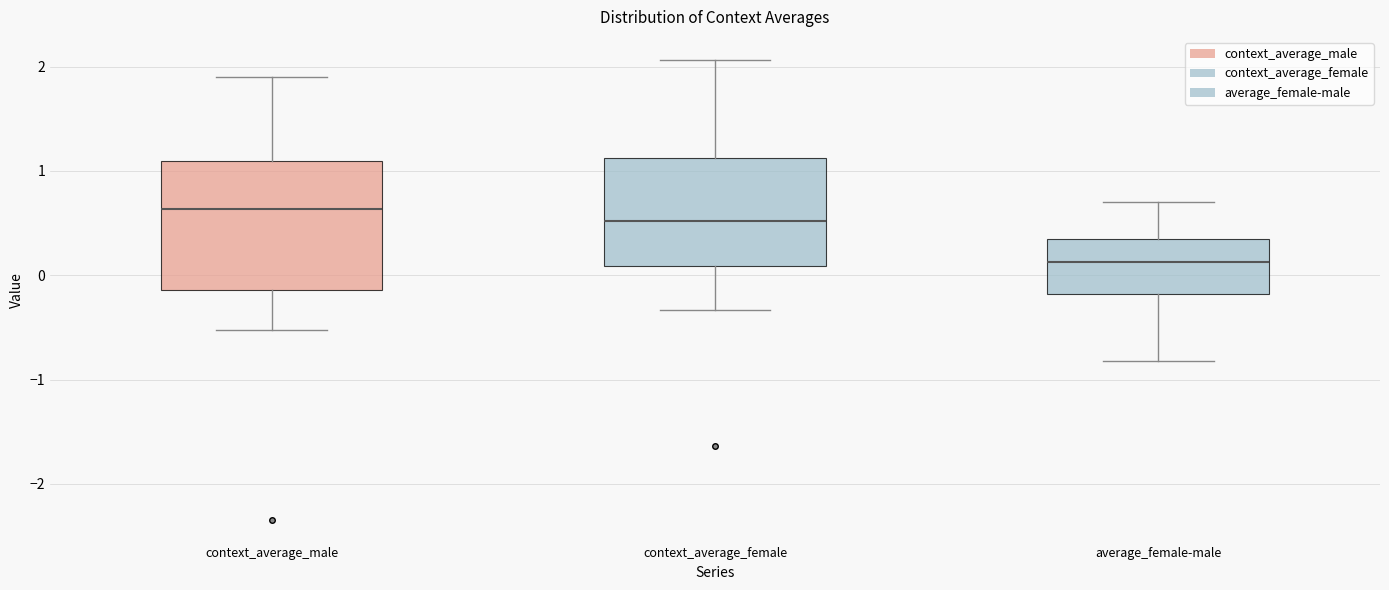

Where does the median line of the box for average_female-male sit on the y-axis? The values are not printed on the chart, so give them approximately, as read against the axis.

0.1